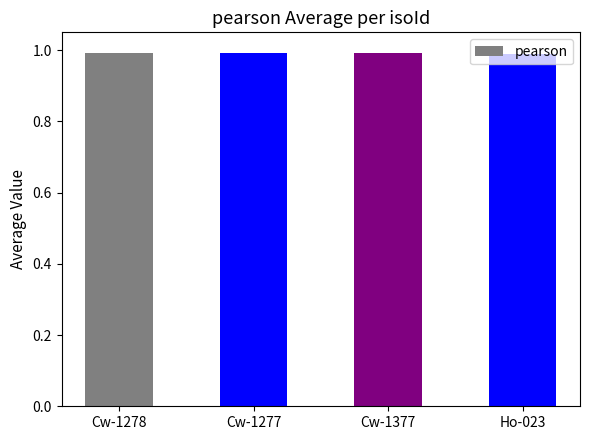

What is the sum of all values?

4.0